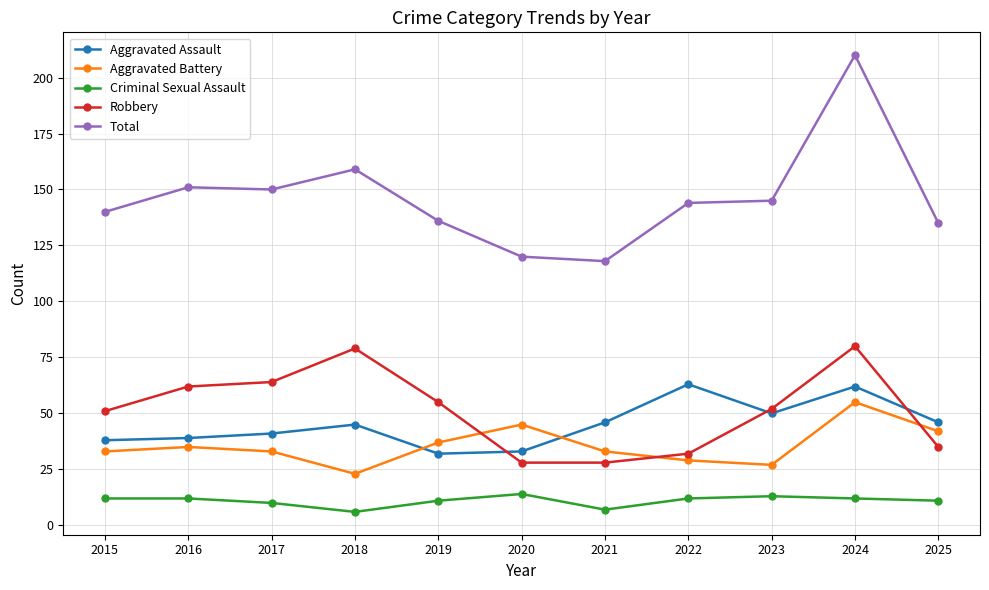

Between 2016 and 2025, which series saw the biggest shift?

Robbery